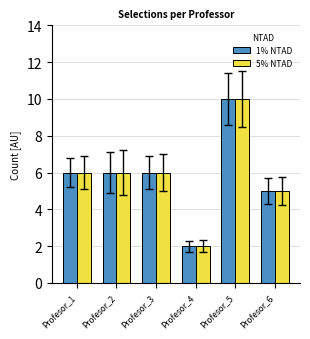

At which label does 5% NTAD reach its peak?

Profesor_5